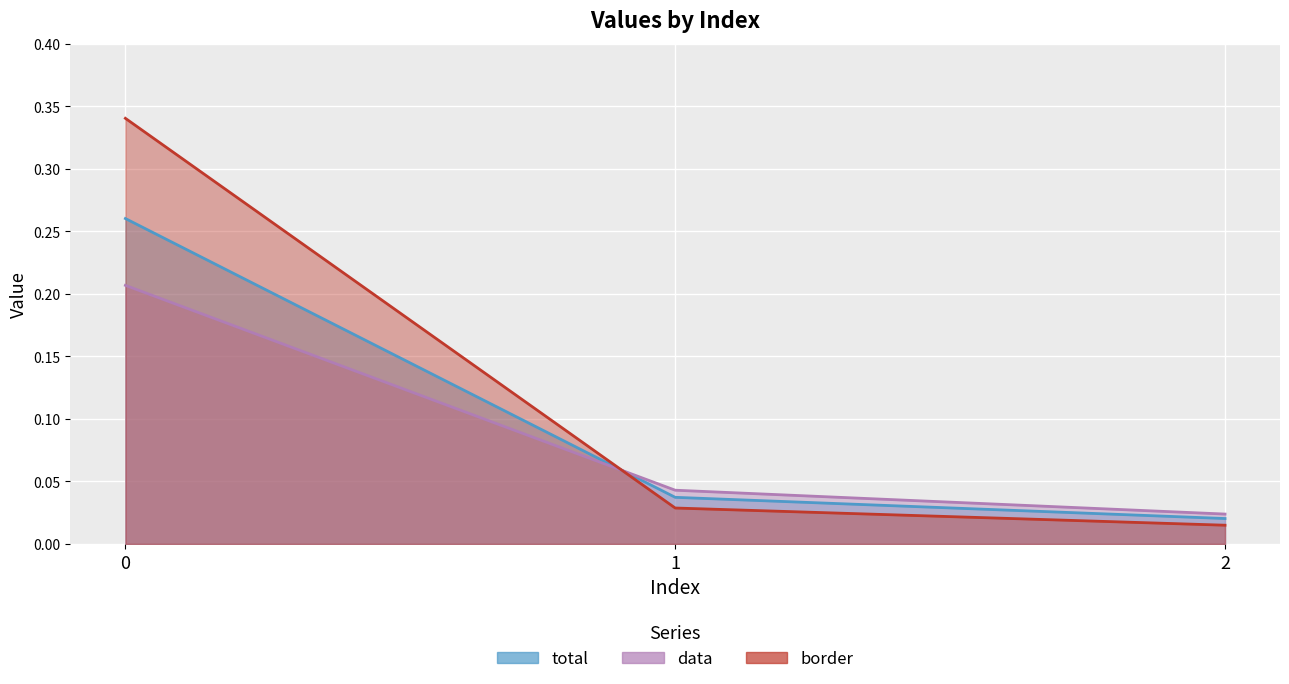

Which series changed the most between 0 and 1?

border